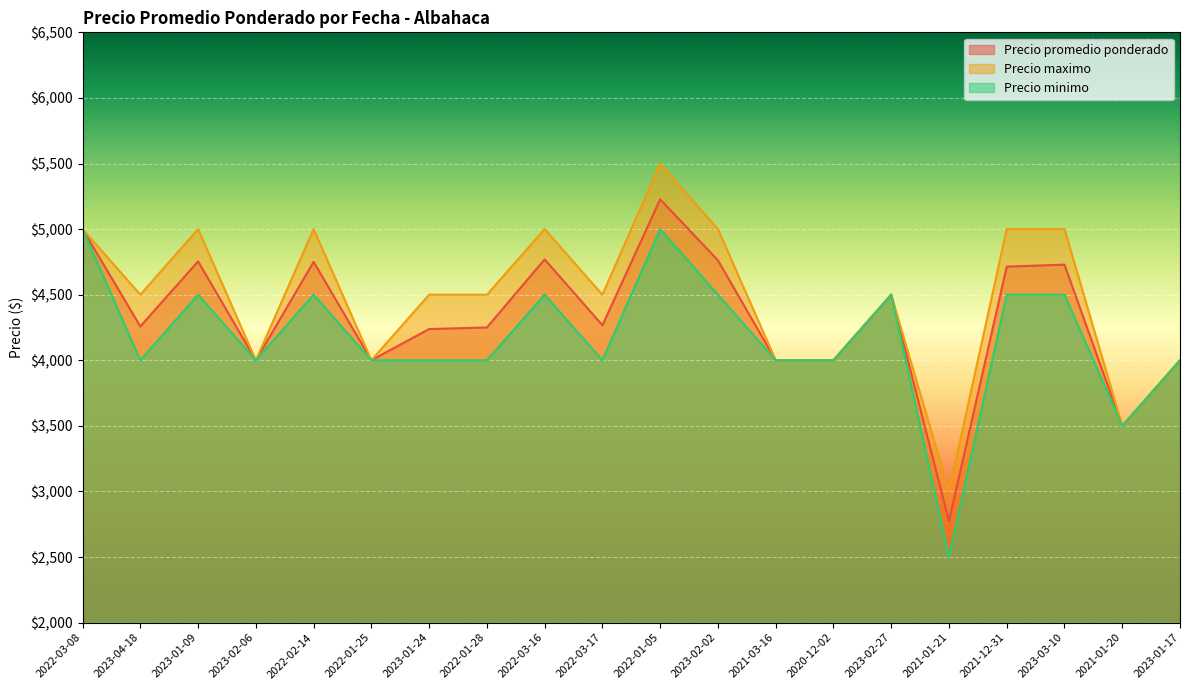

Reading left to right, list all the values displayed in this chart.

Precio promedio ponderado: 5000	4258	4754	4000	4750	4000	4238	4250	4769	4267	5227	4762	4000	4000	4500	2773	4714	4729	3500	4000
Precio maximo: 5000	4500	5000	4000	5000	4000	4500	4500	5000	4500	5500	5000	4000	4000	4500	3000	5000	5000	3500	4000
Precio minimo: 5000	4000	4500	4000	4500	4000	4000	4000	4500	4000	5000	4500	4000	4000	4500	2500	4500	4500	3500	4000